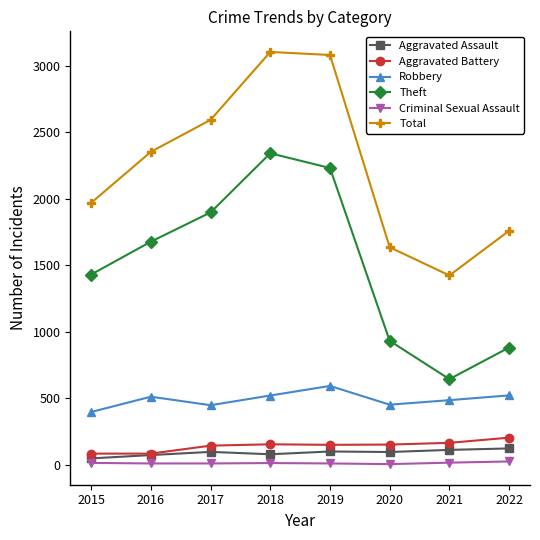

How many interior local peaks does the Total series have?

1